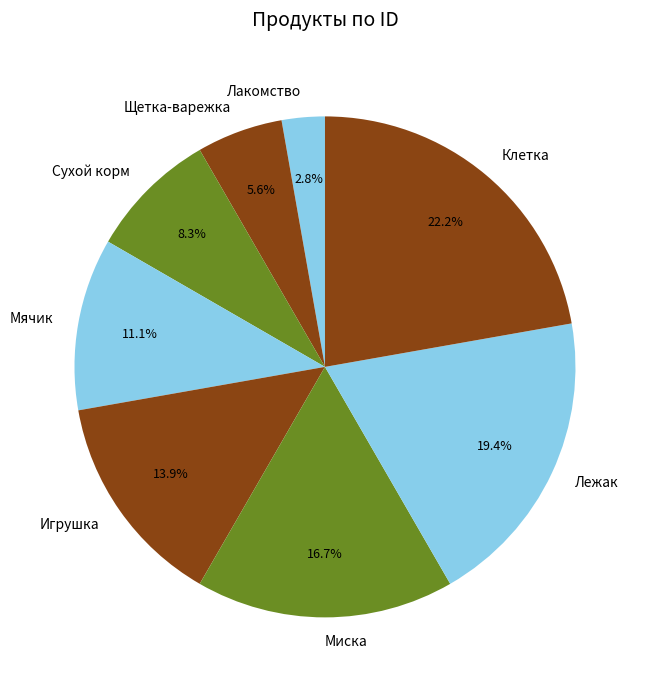

What is the largest slice in the pie chart?

Клетка